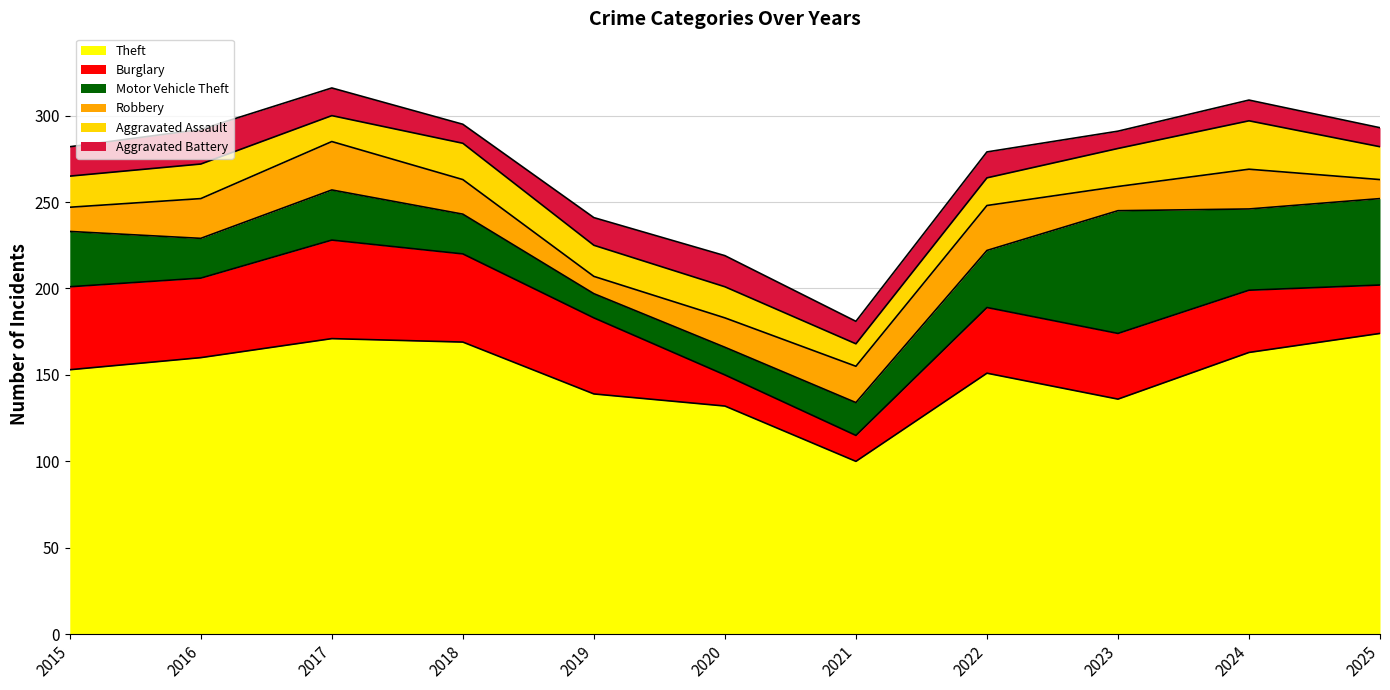

What is the minimum value shown in the chart?

10